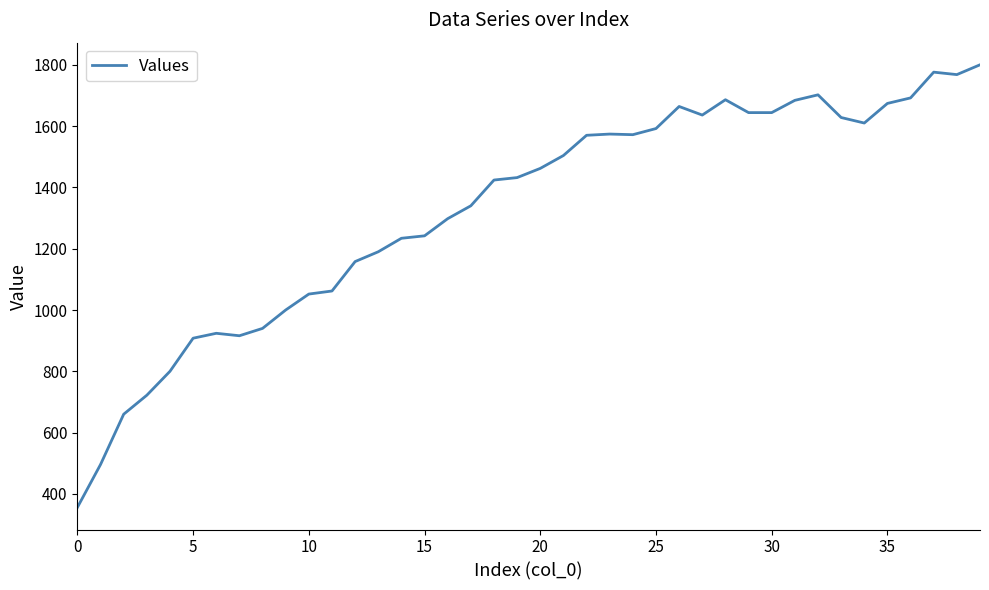

What is the difference between the maximum and minimum values?

1444